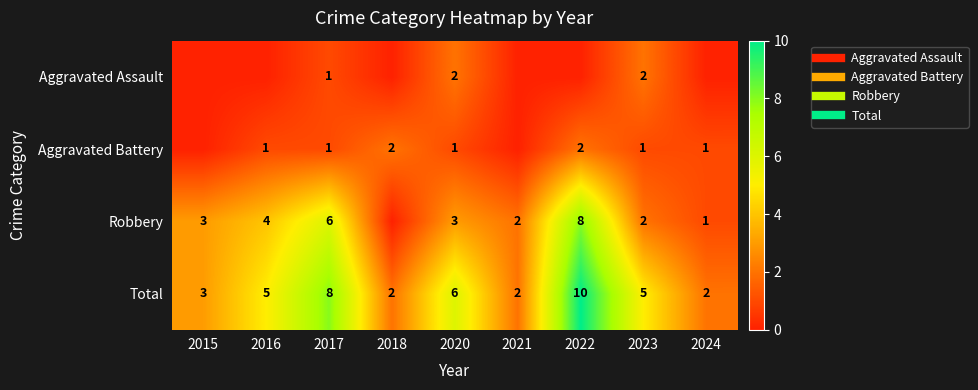

What is the difference between the second highest and minimum values in the Aggravated Battery series?

2